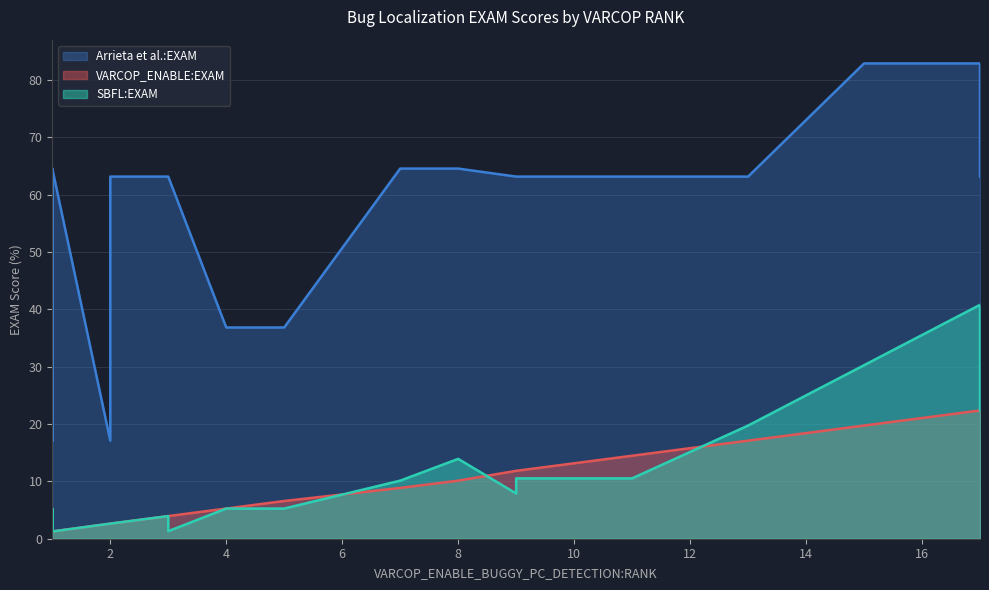

Which series has the widest spread of values?

Arrieta et al.:EXAM